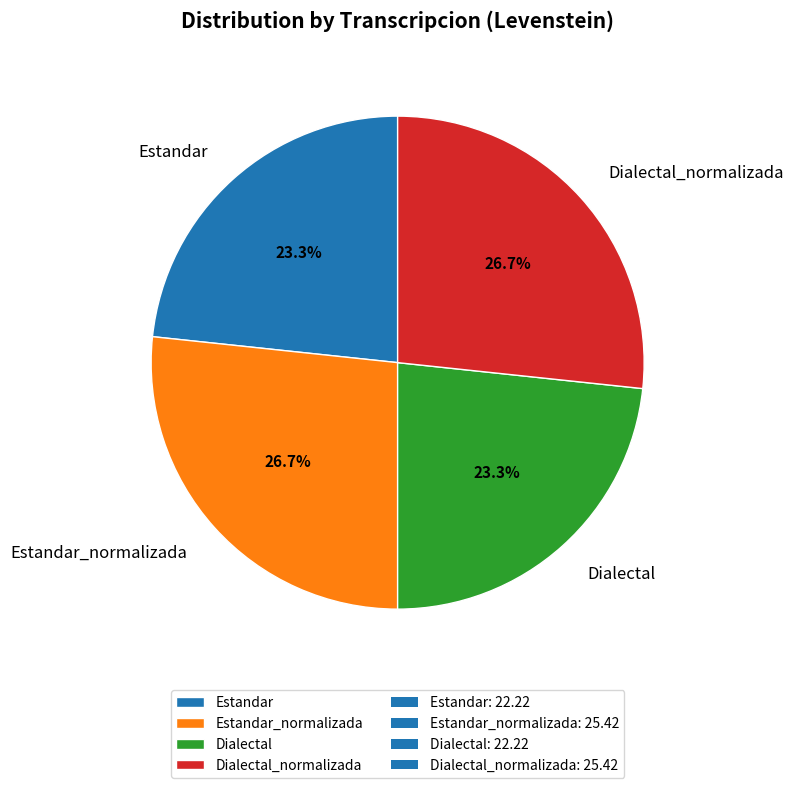

True or false: Estandar accounts for 15% of the total.

False